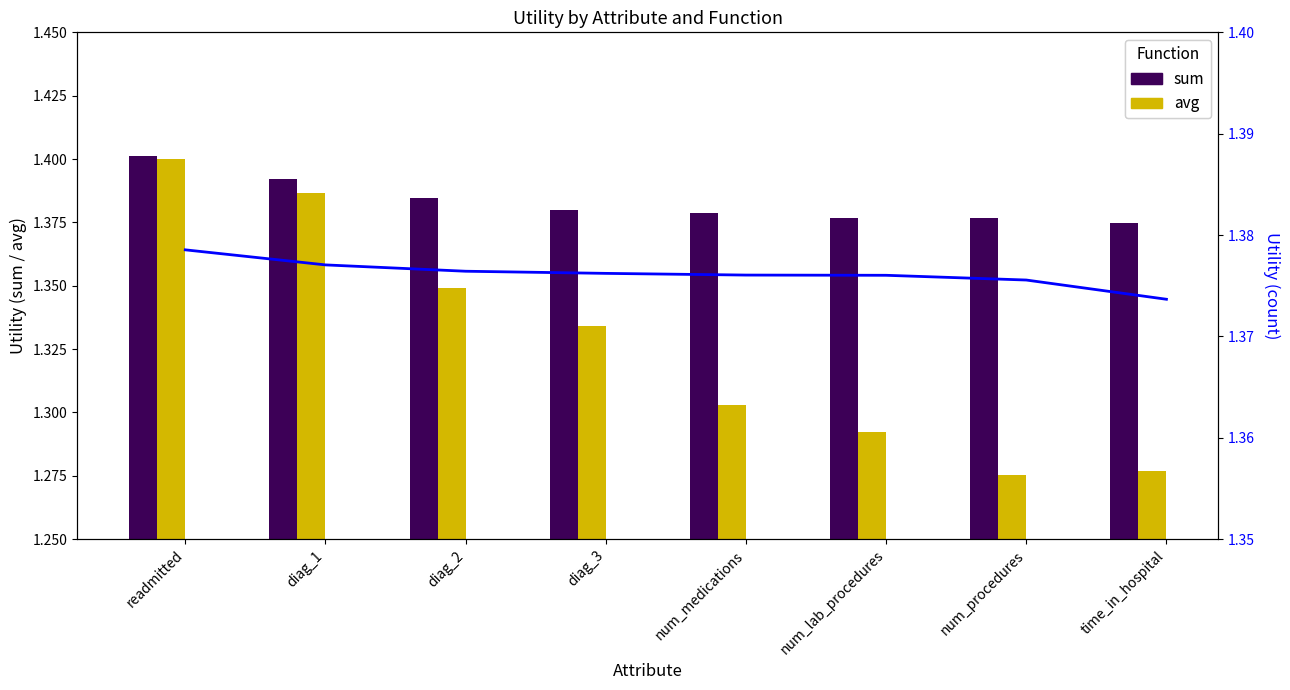

What is the label of the 3rd bar from the left?

diag_2